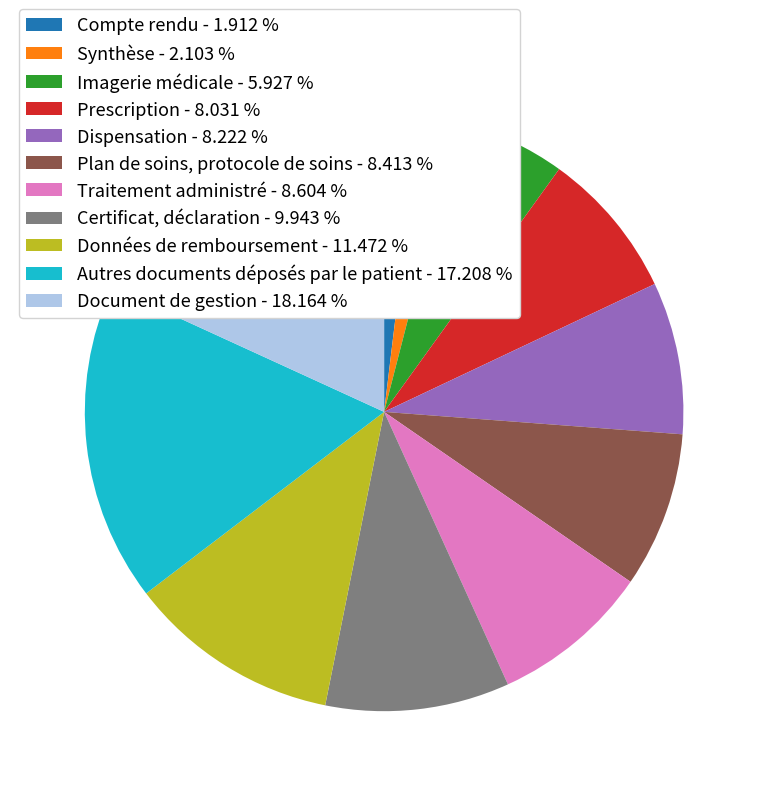

Is the sum of Autres documents déposés par le patient - 17.208 % and Compte rendu - 1.912 % greater than half?

No